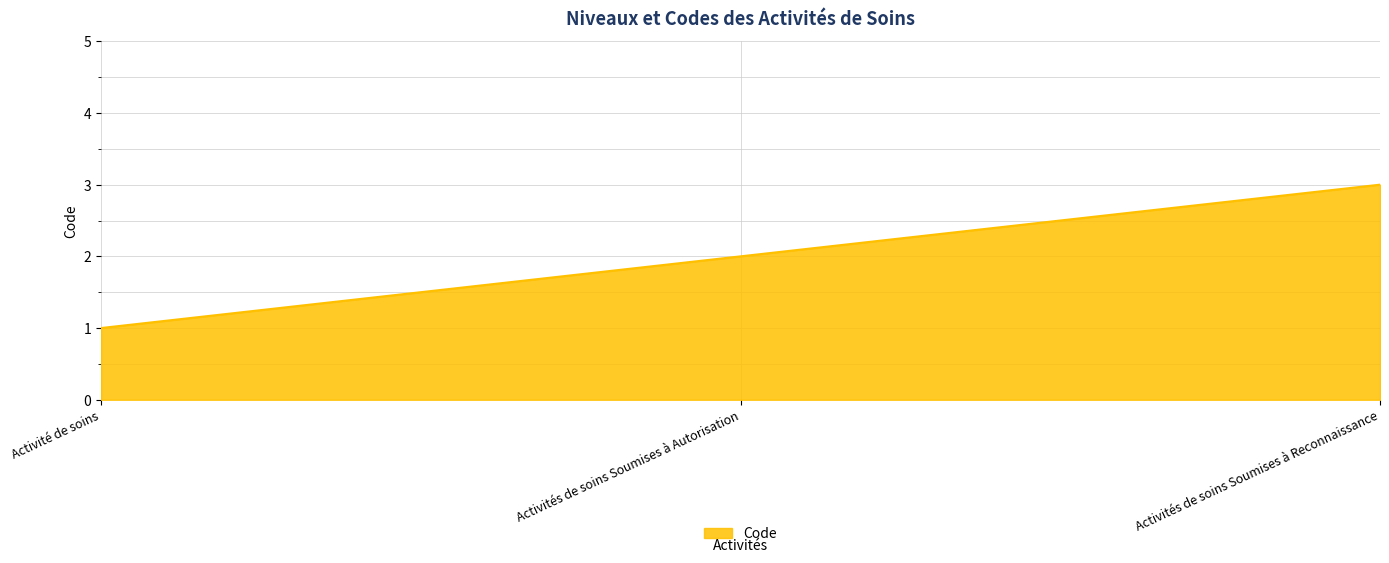

What is the average value?

2